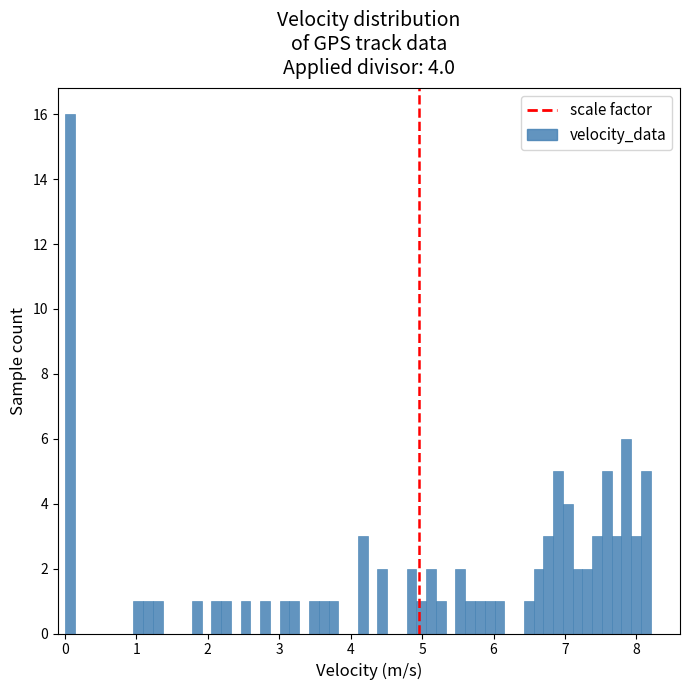

Read against the x-axis, roughly where is the centre of the tallest bar?

0.1